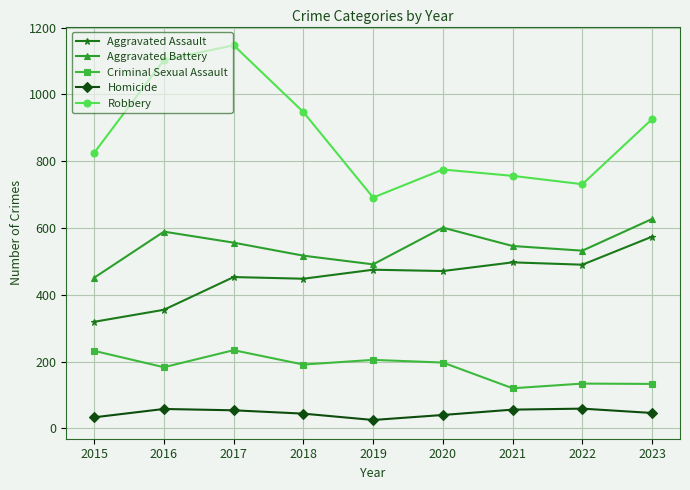

What is the highest value of the Aggravated Battery series?

627